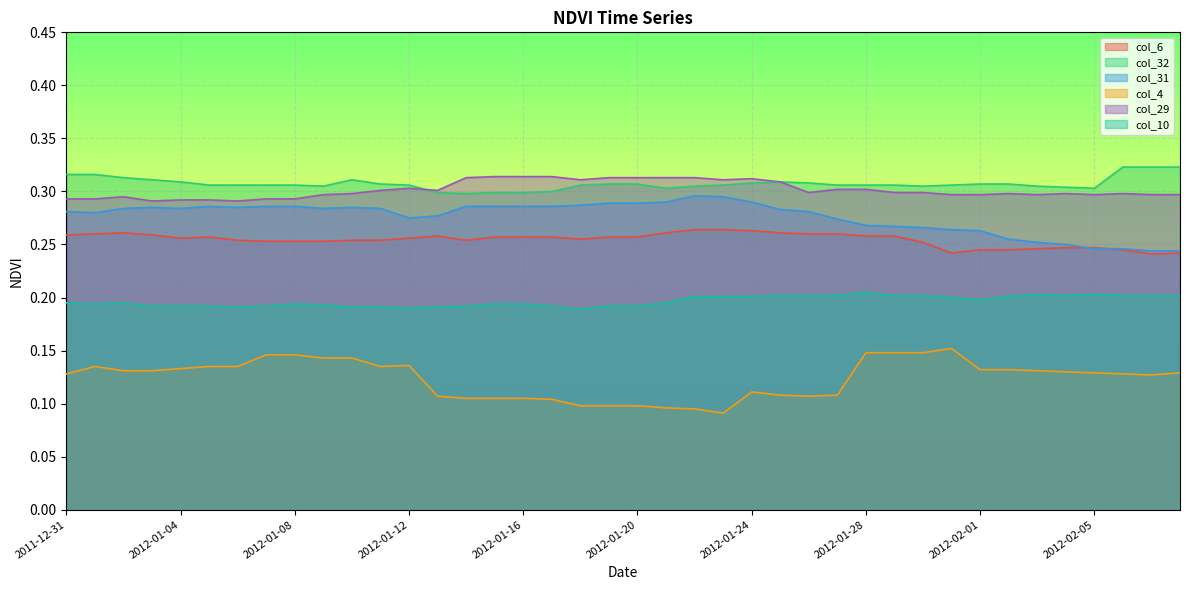

Is it true that col_4 equals 0.1 at 2012-01-01?

True